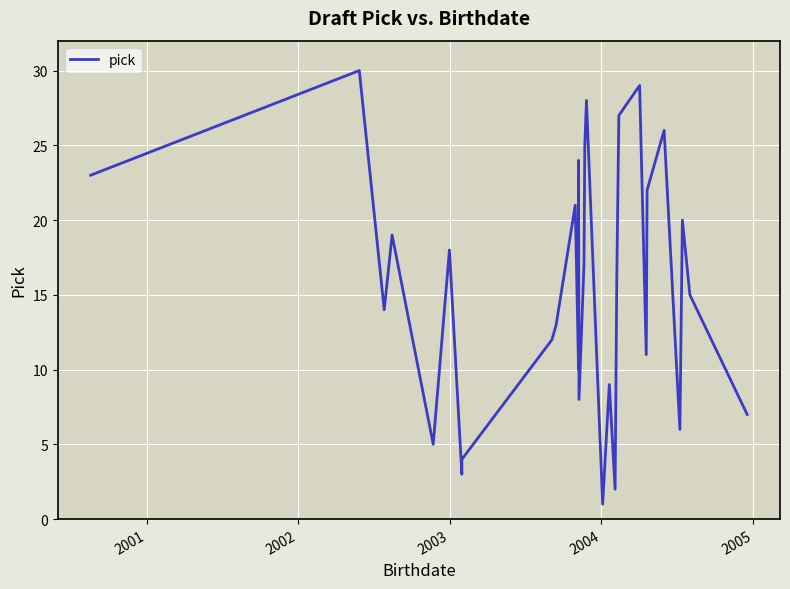

How many interior local peaks (higher than both neighbors) does the data have?

10